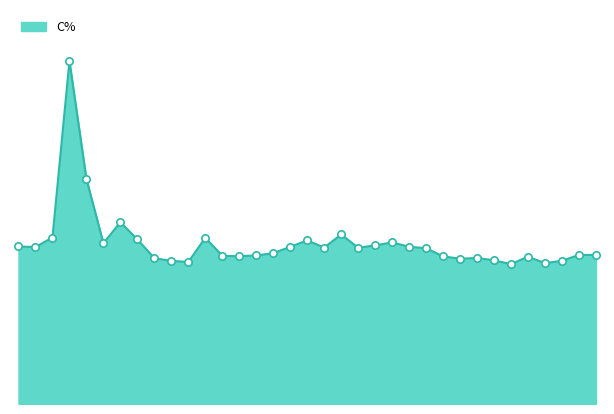

Does the chart have visible grid lines?

No